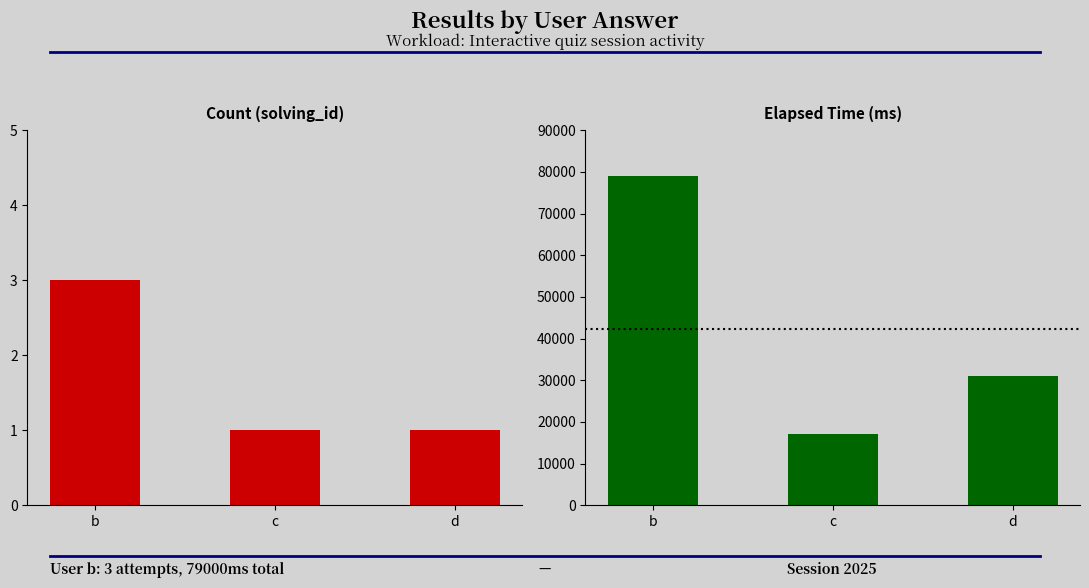

What is the difference between the second highest and minimum values in the elapsed_time series?

14000